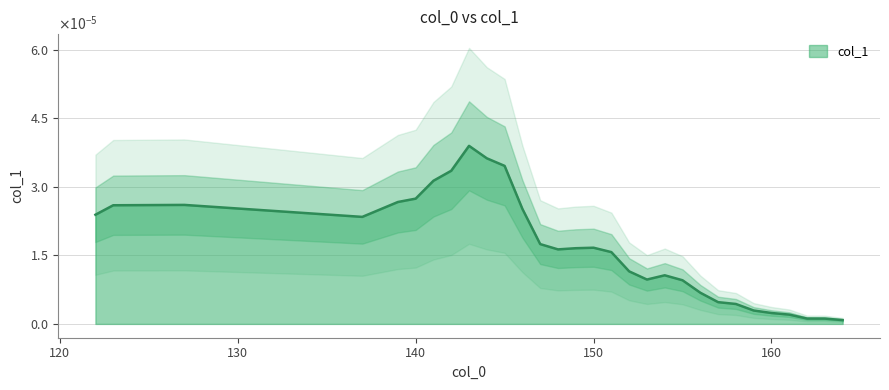

The chart shows a value of 0.0 at 127. True or false?

False